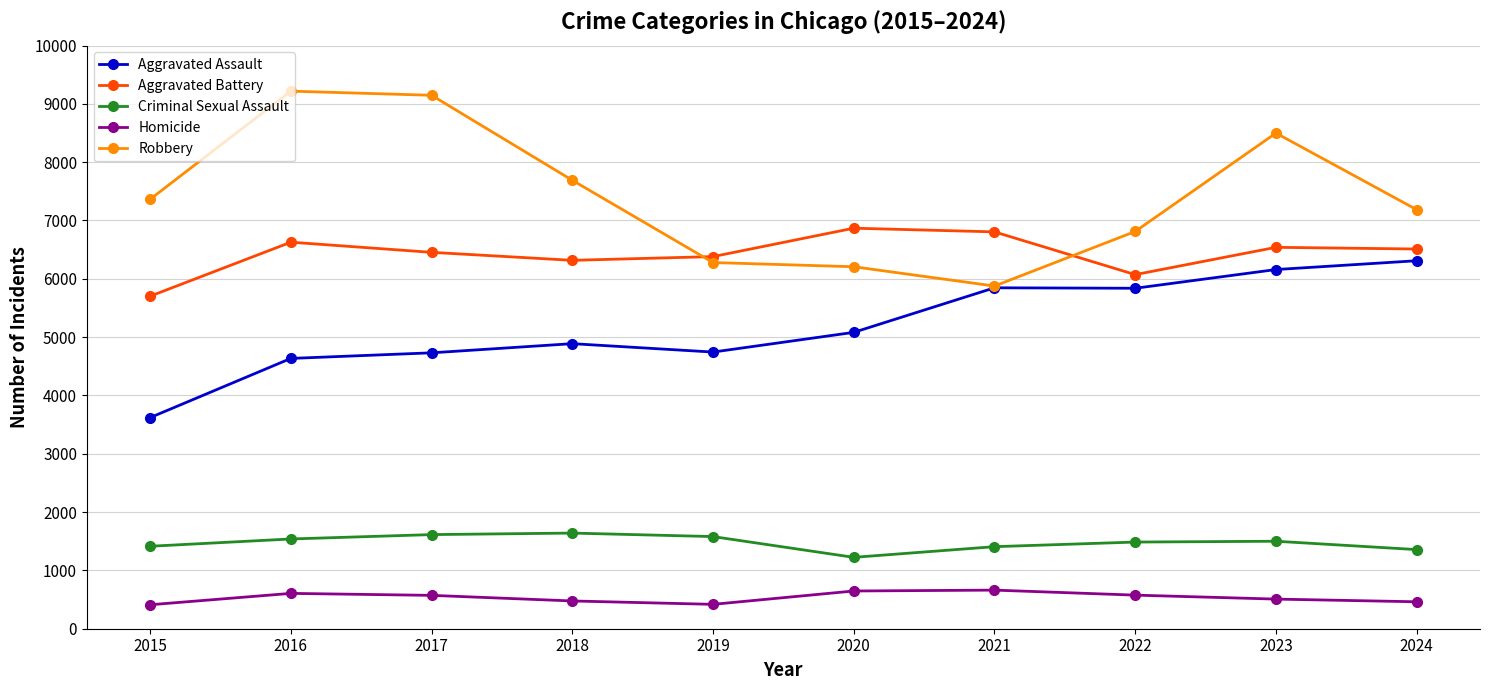

At 2018, list the series in order from smallest to largest.

Homicide, Criminal Sexual Assault, Aggravated Assault, Aggravated Battery, Robbery